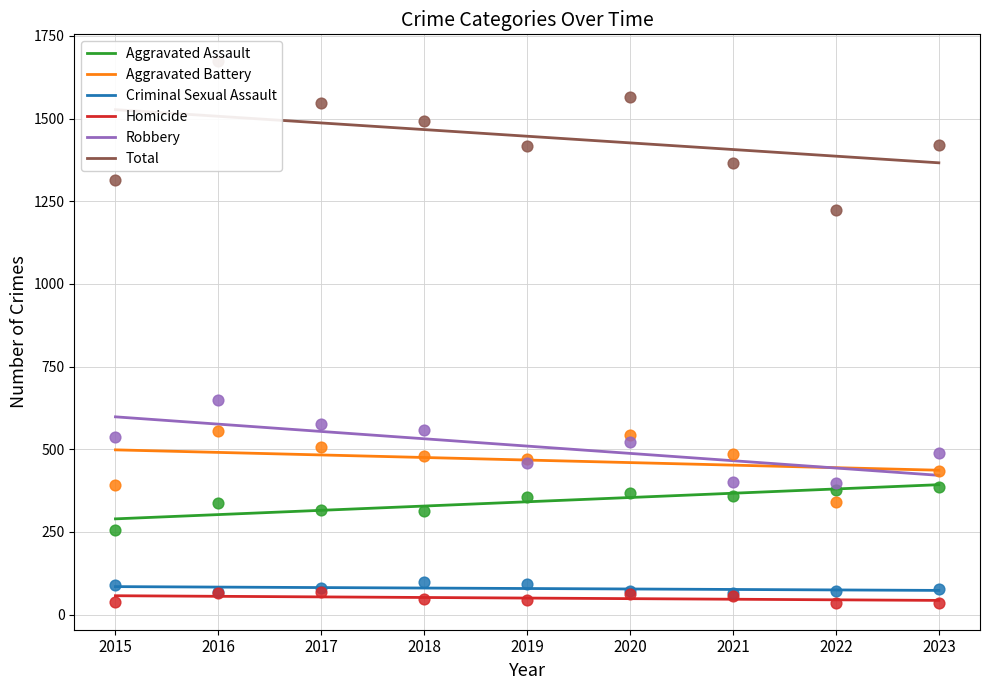

Which series has the largest Y range (max minus min)?

Total